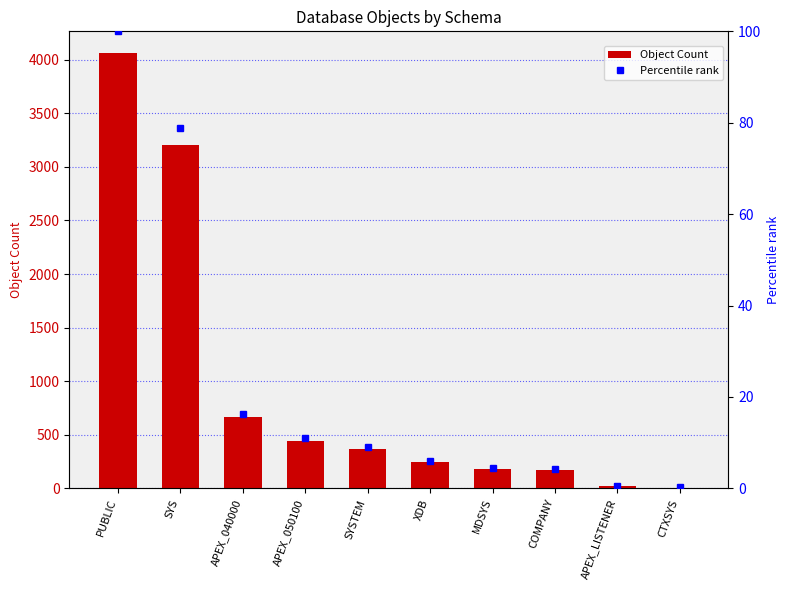

What is the label of the 10th bar from the left?

CTXSYS